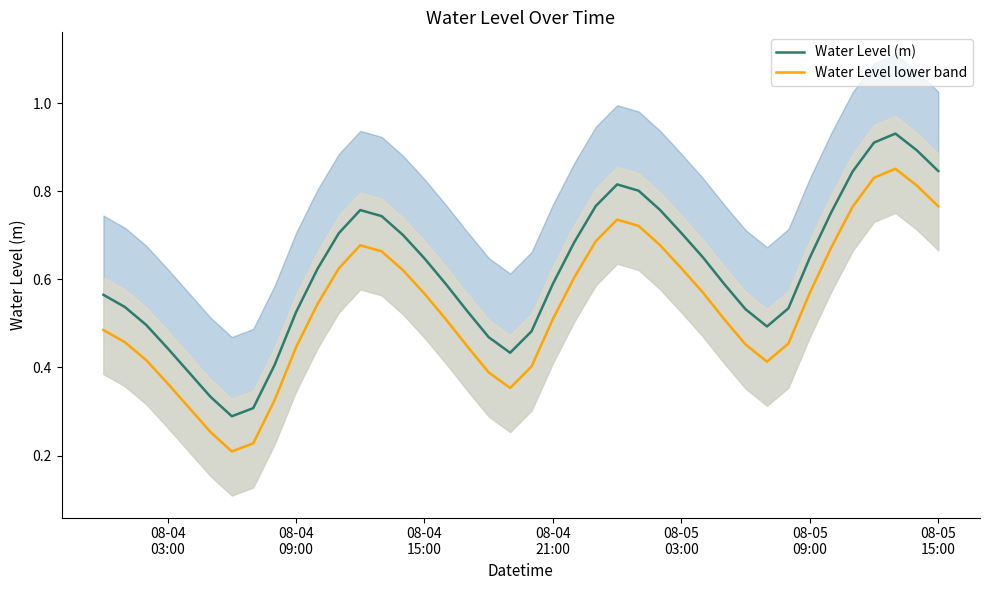

What is the smallest value displayed?

0.2